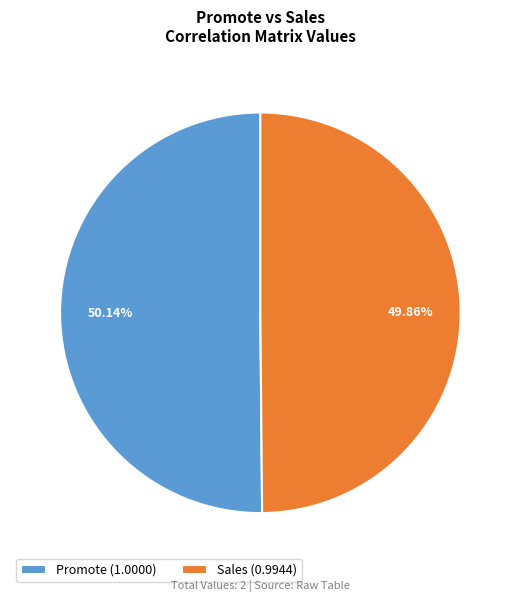

True or false: Sales accounts for 39% of the total.

False